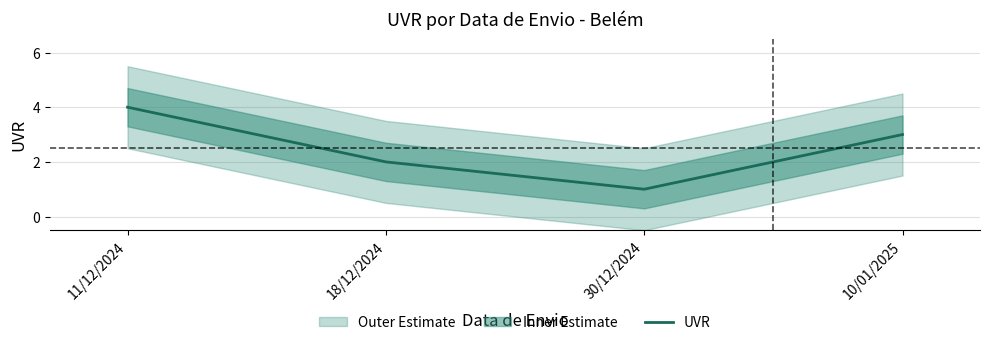

What is the difference between the second highest and second lowest values?

1